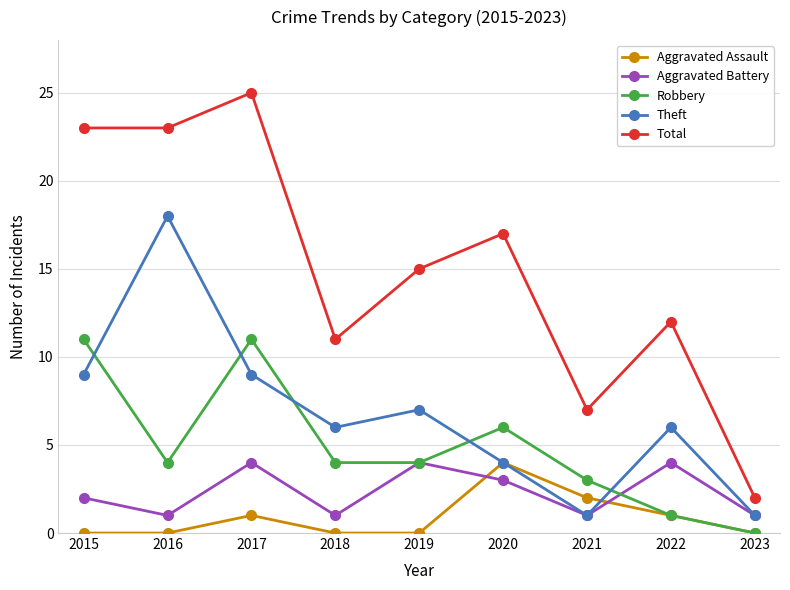

What is the value of the Aggravated Battery point at the 5th from the left?

4